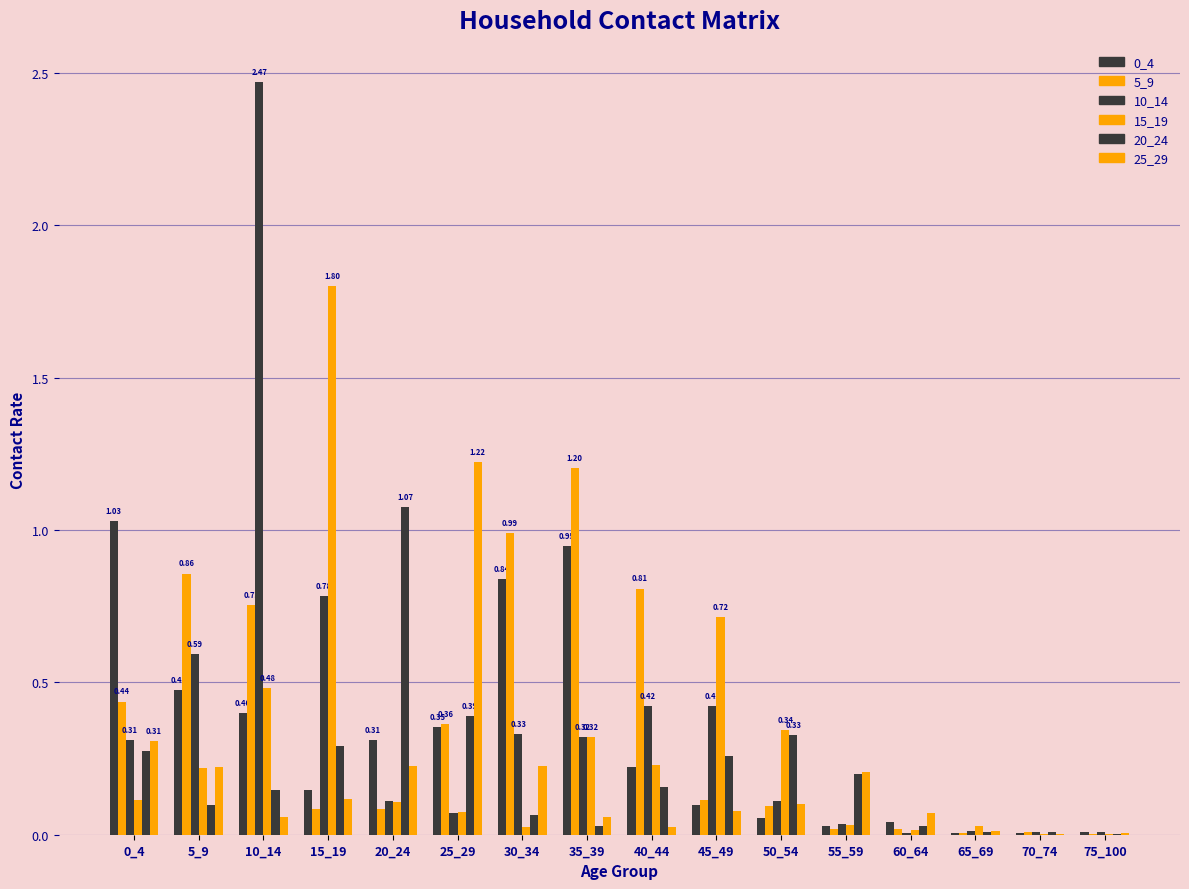

What is the difference between the highest and lowest values at 15_19?

1.7